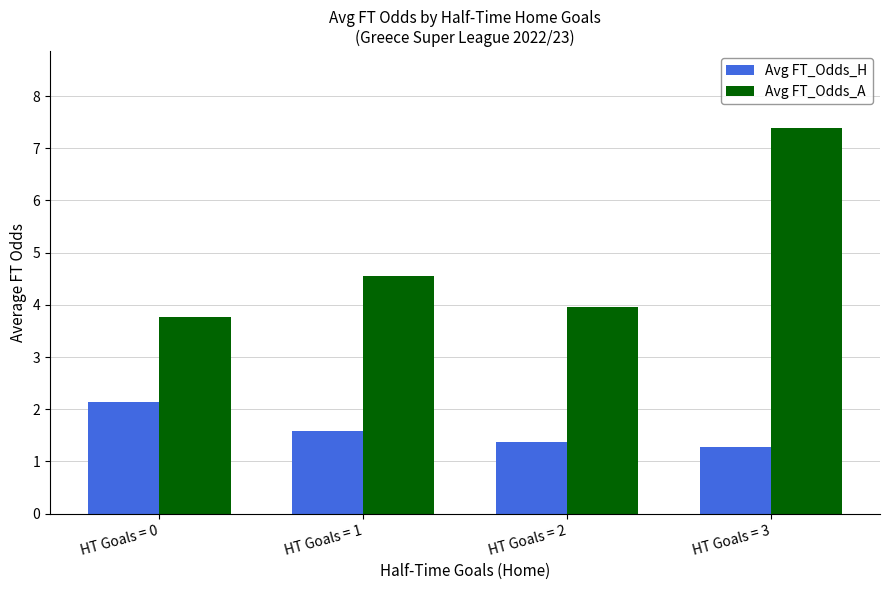

At which label does Avg FT_Odds_H reach its minimum?

HT Goals = 3